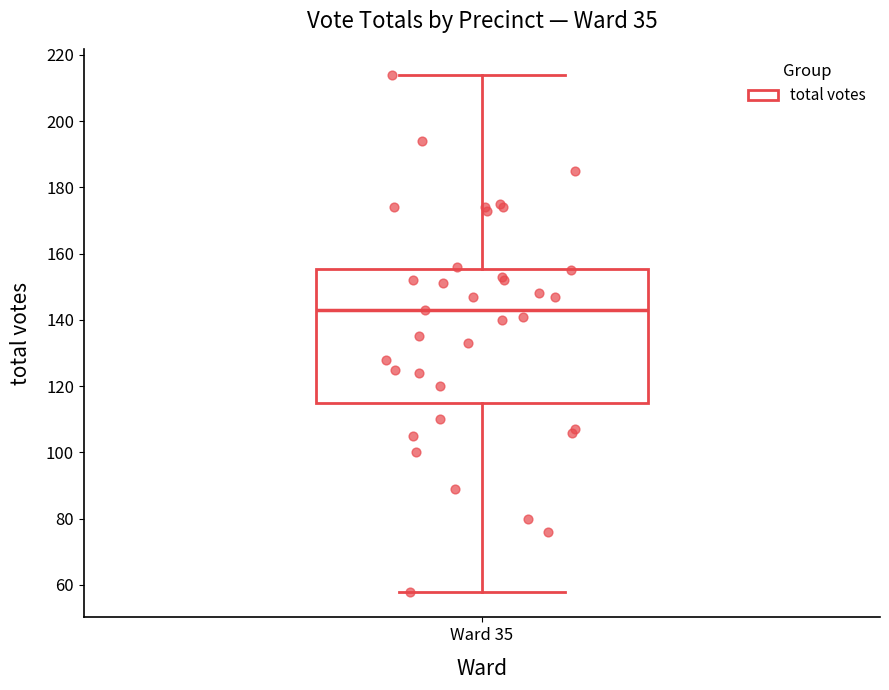

Where does the median line of the box for Ward 35 sit on the y-axis? The values are not printed on the chart, so give them approximately, as read against the axis.

144